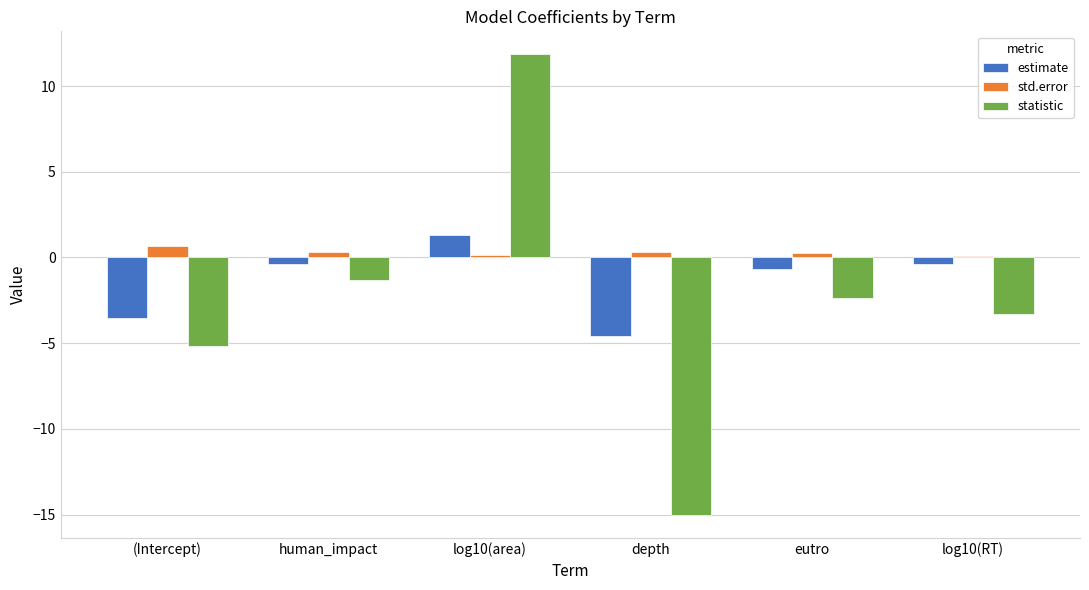

What is the label of the 4th bar from the left?

depth